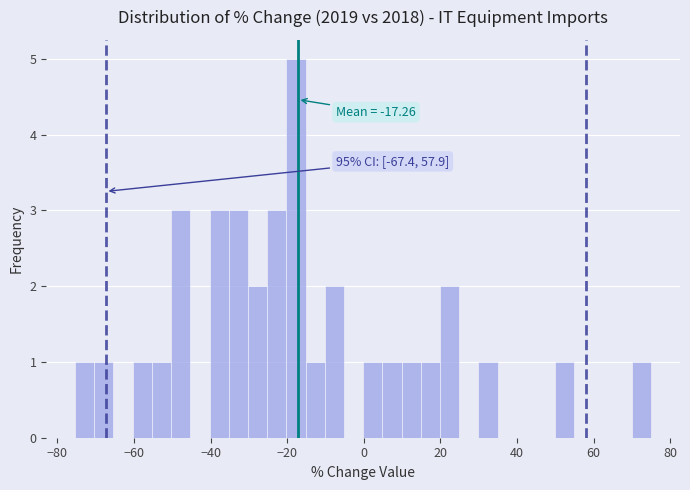

Around what value on the x-axis is the tallest bar? Give the approximate position of its centre, as read against the axis.

-18